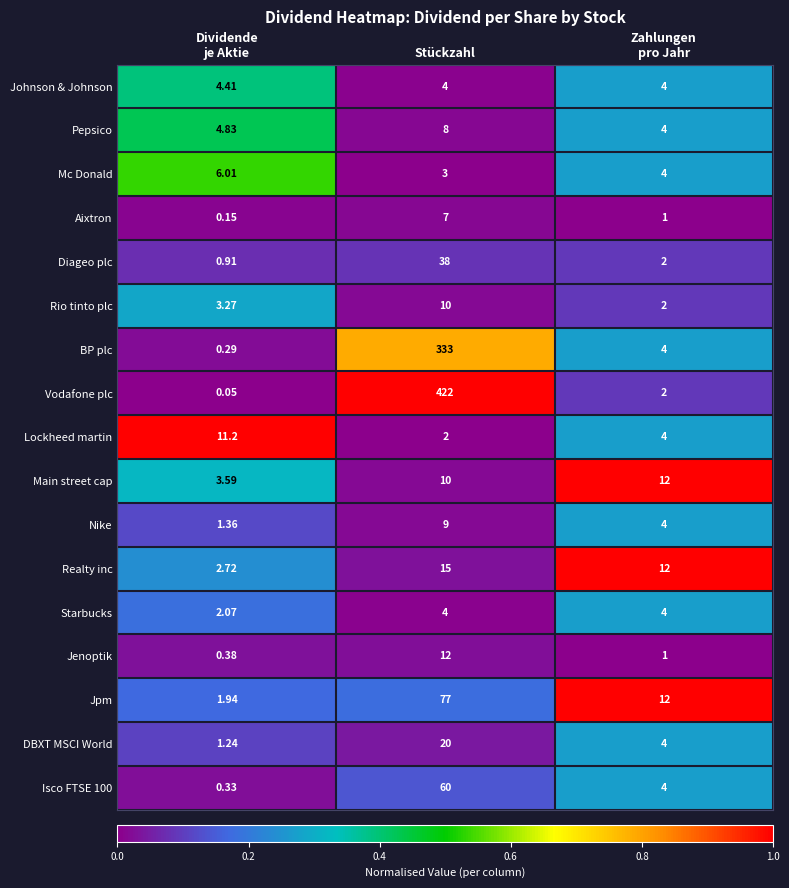

At which category does the chart reach its minimum across all series?

Dividende
je Aktie